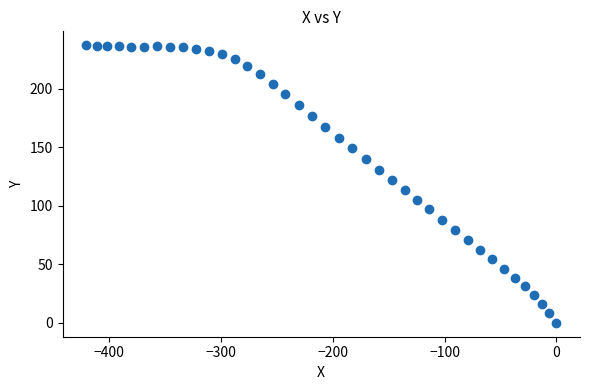

What is the range of Y values (max minus min)?

237.1